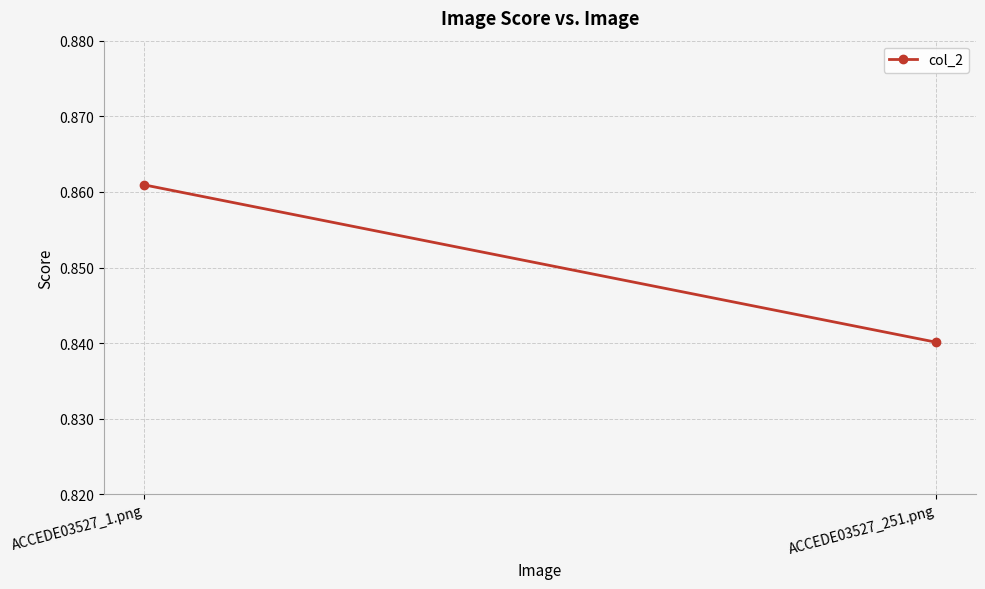

What is the sum of the values at ACCEDE03527_1.png and ACCEDE03527_251.png?

1.7